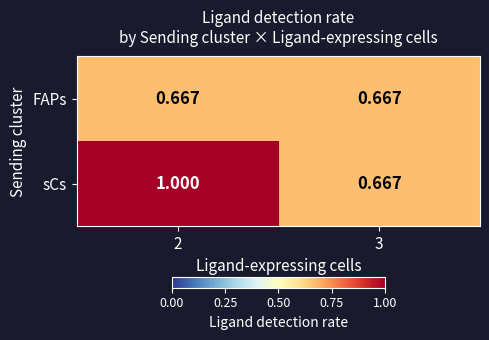

Is the value of FAPs at 2 greater than the value of sCs at 2?

No